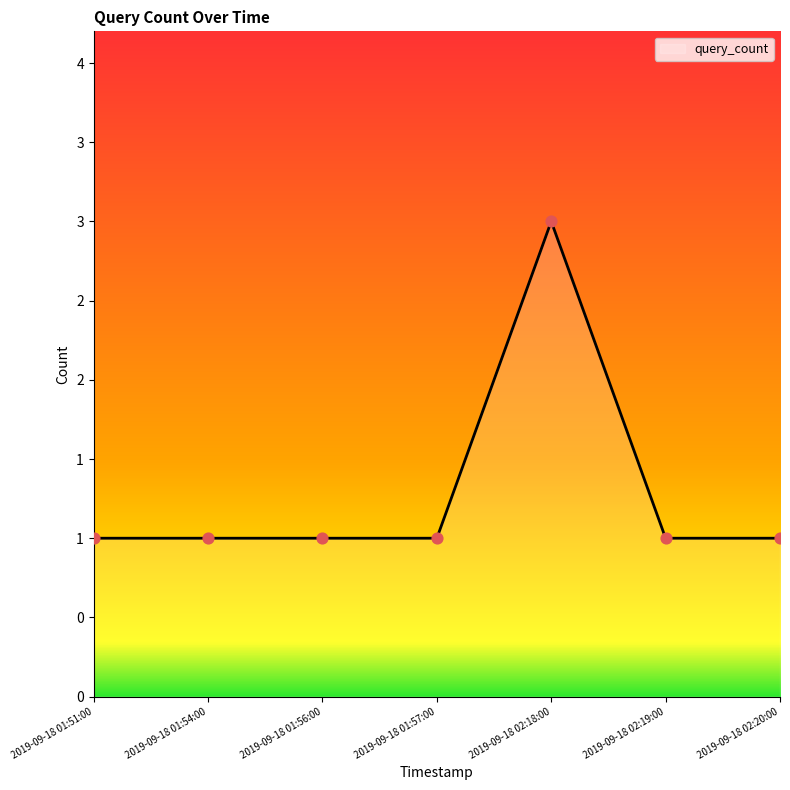

Between 2019-09-18 01:54:00 and 2019-09-18 01:57:00, which is larger?

2019-09-18 01:54:00